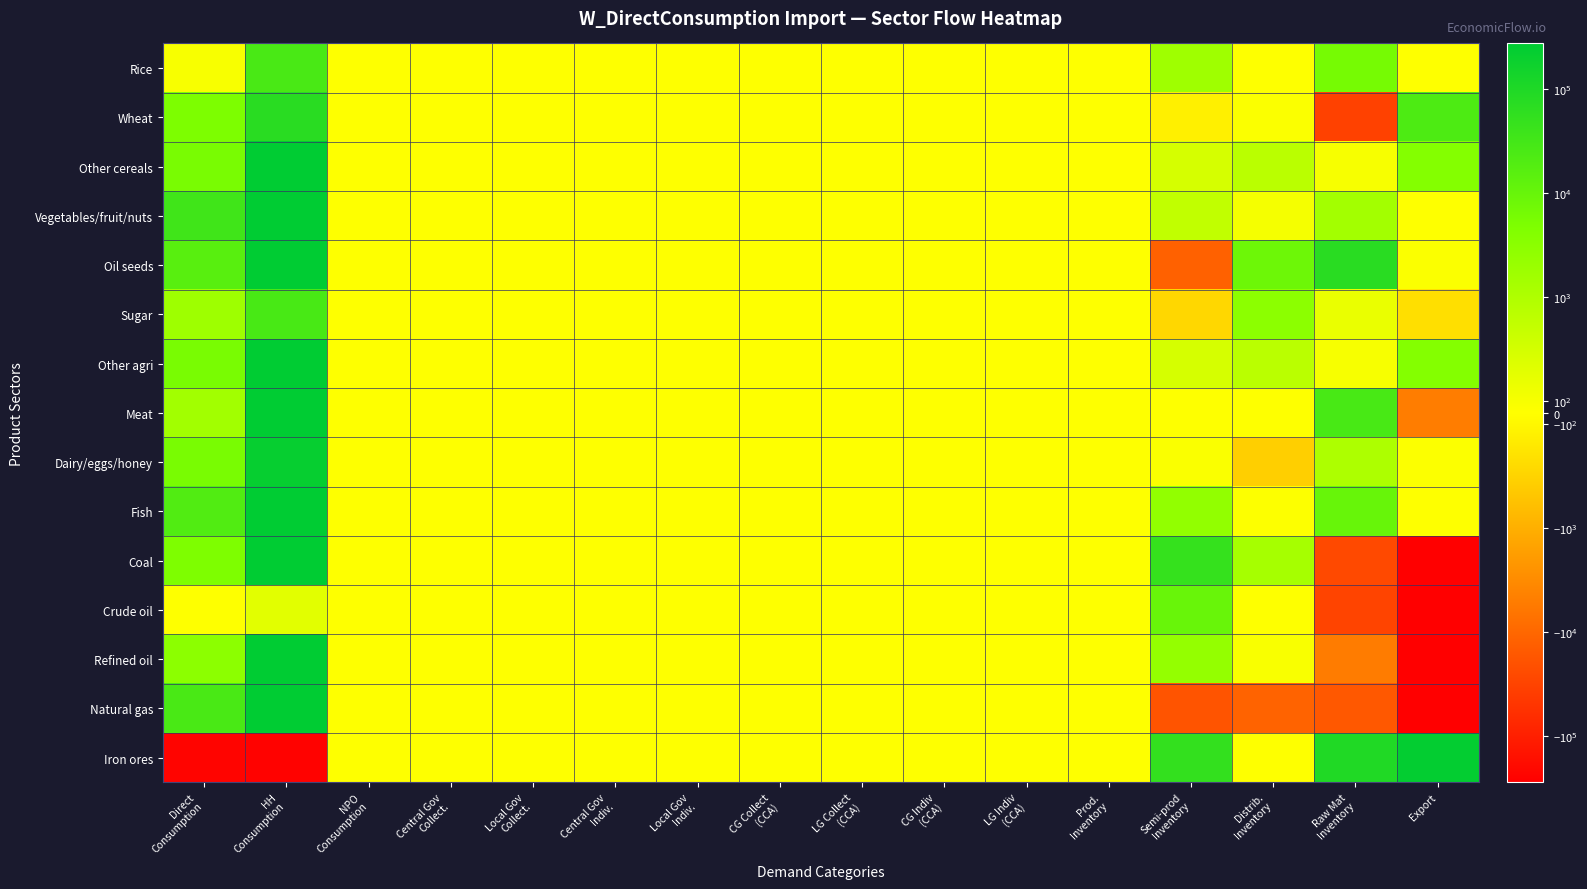

At which category does the chart reach its minimum across all series?

Export